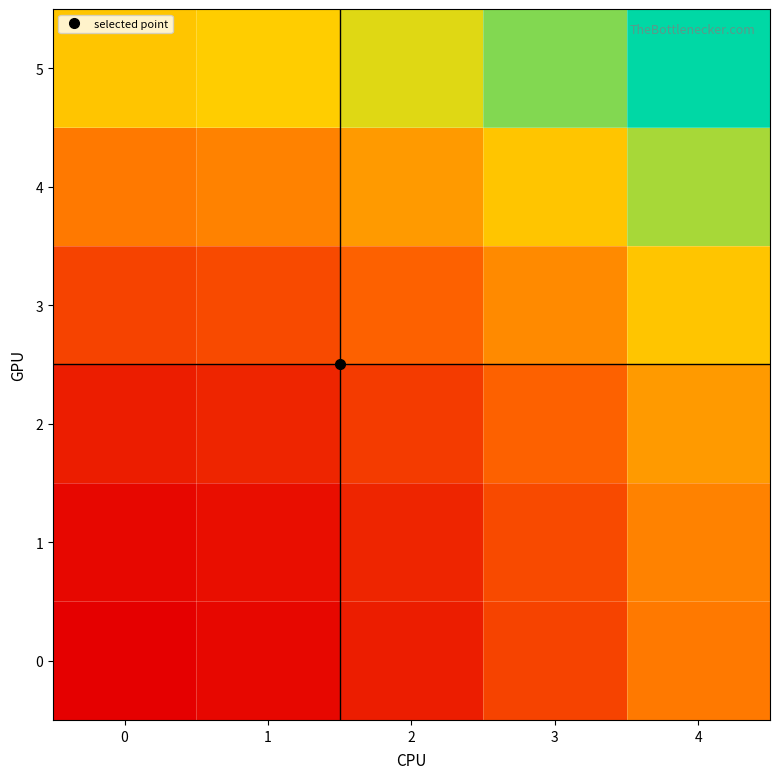

Reading left to right, list all the values displayed in this chart.

row_0: 0=0	1=1	2=4	3=9	4=16
row_1: 0=1	1=2	2=5	3=10	4=17
row_2: 0=4	1=5	2=8	3=13	4=20
row_3: 0=9	1=10	2=13	3=18	4=25
row_4: 0=16	1=17	2=20	3=25	4=32
row_5: 0=25	1=26	2=29	3=34	4=41